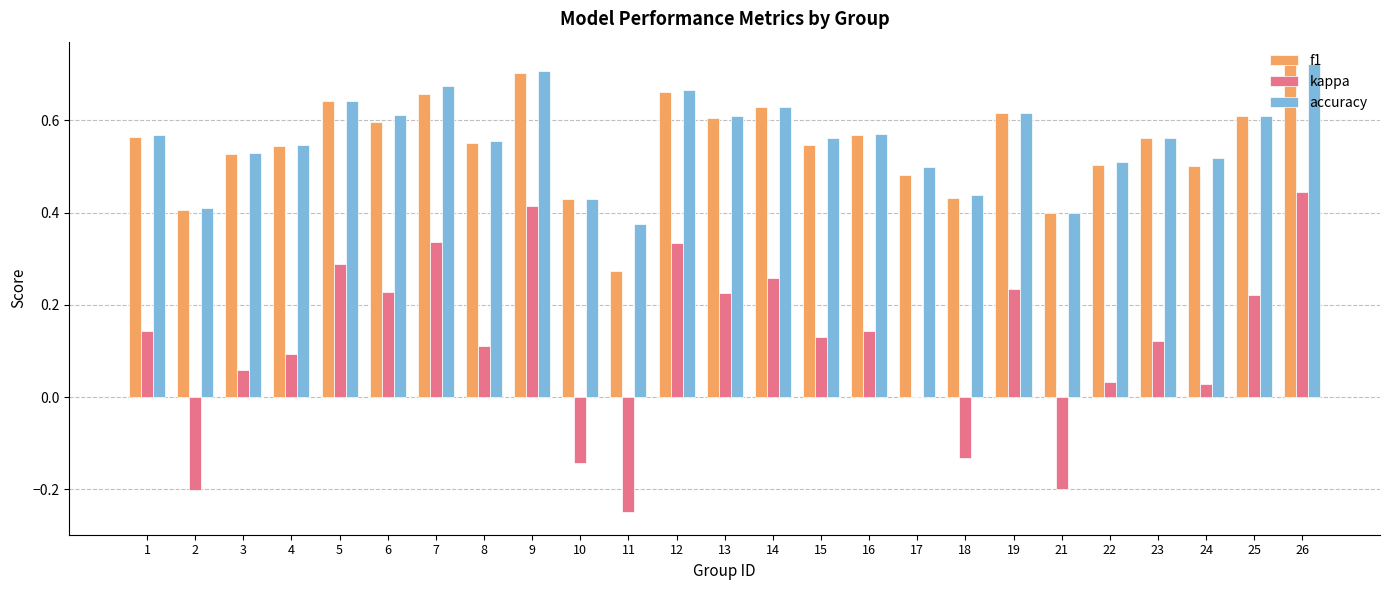

Which category has the highest value in the kappa series?

26